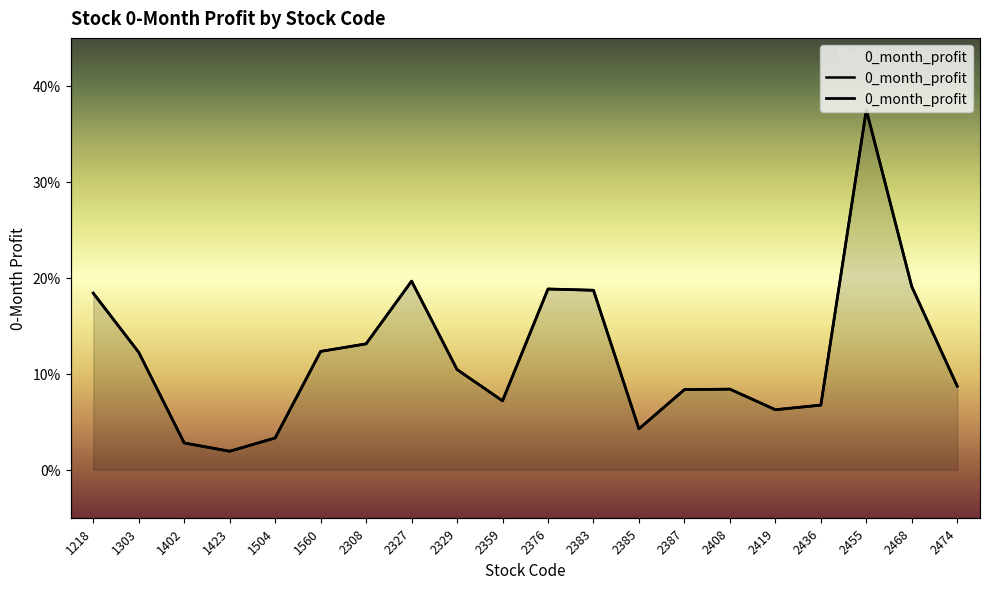

Read the value at 1218.

0.2